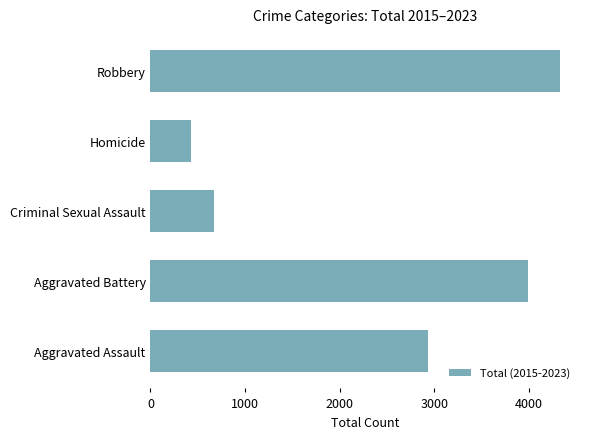

Approximately how many times larger is the value at Aggravated Battery compared to Homicide?

9.4